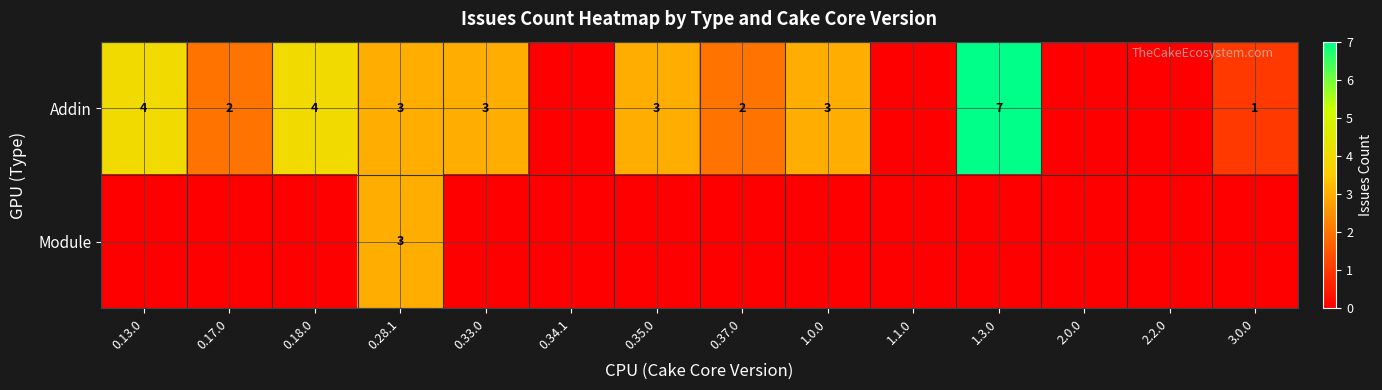

The Addin series shows 3 at 0.28.1. True or false?

True